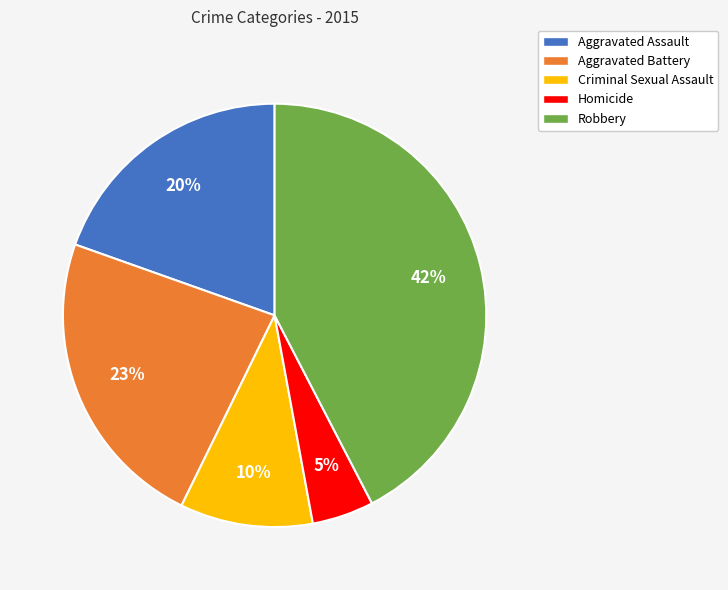

What is the ratio of the value at Homicide to the value at Criminal Sexual Assault?

0.5